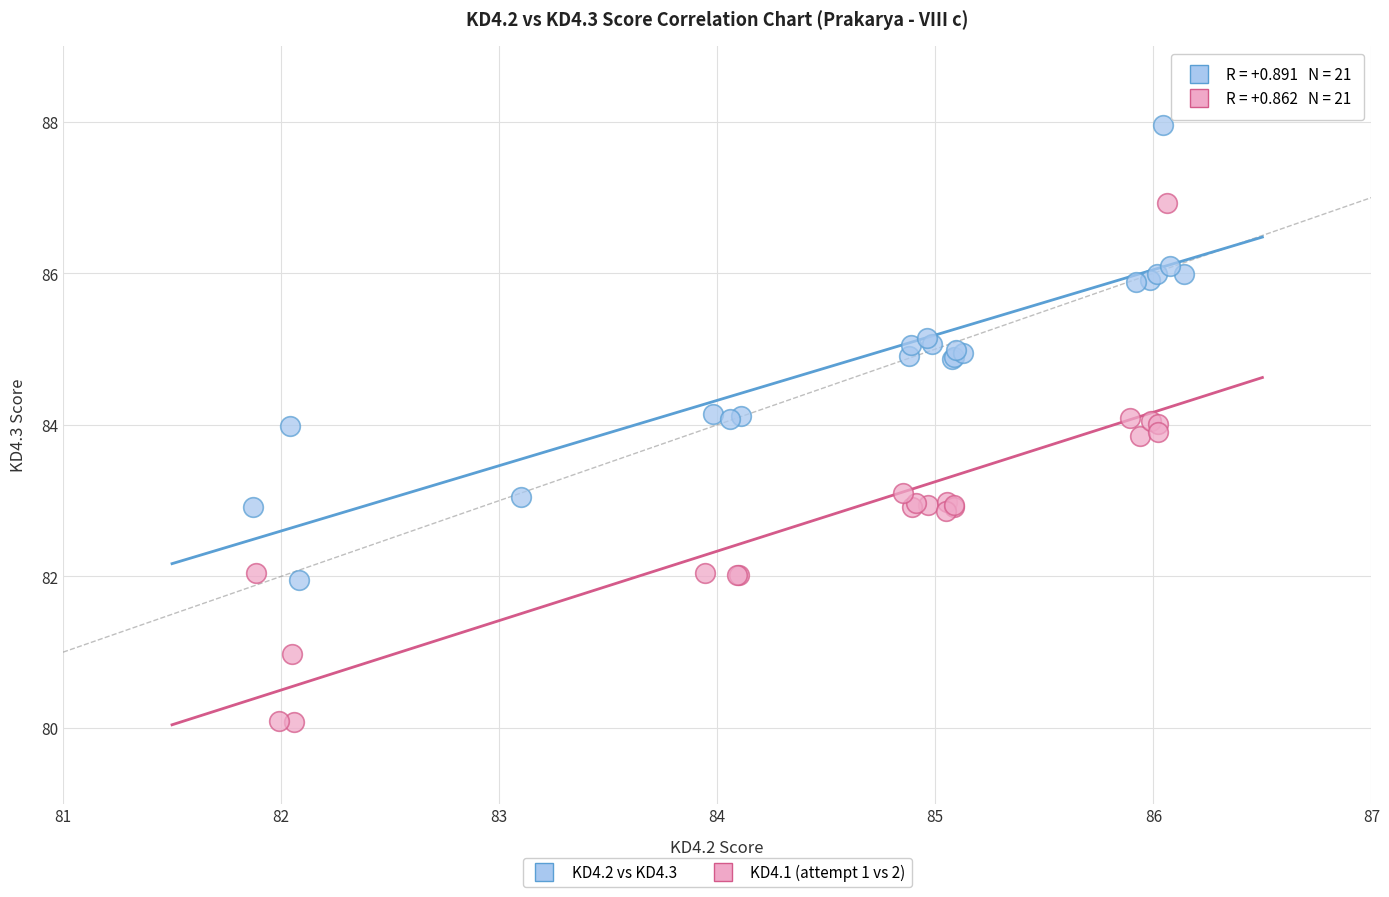

Which series reaches the maximum Y coordinate?

KD4.2 vs KD4.3